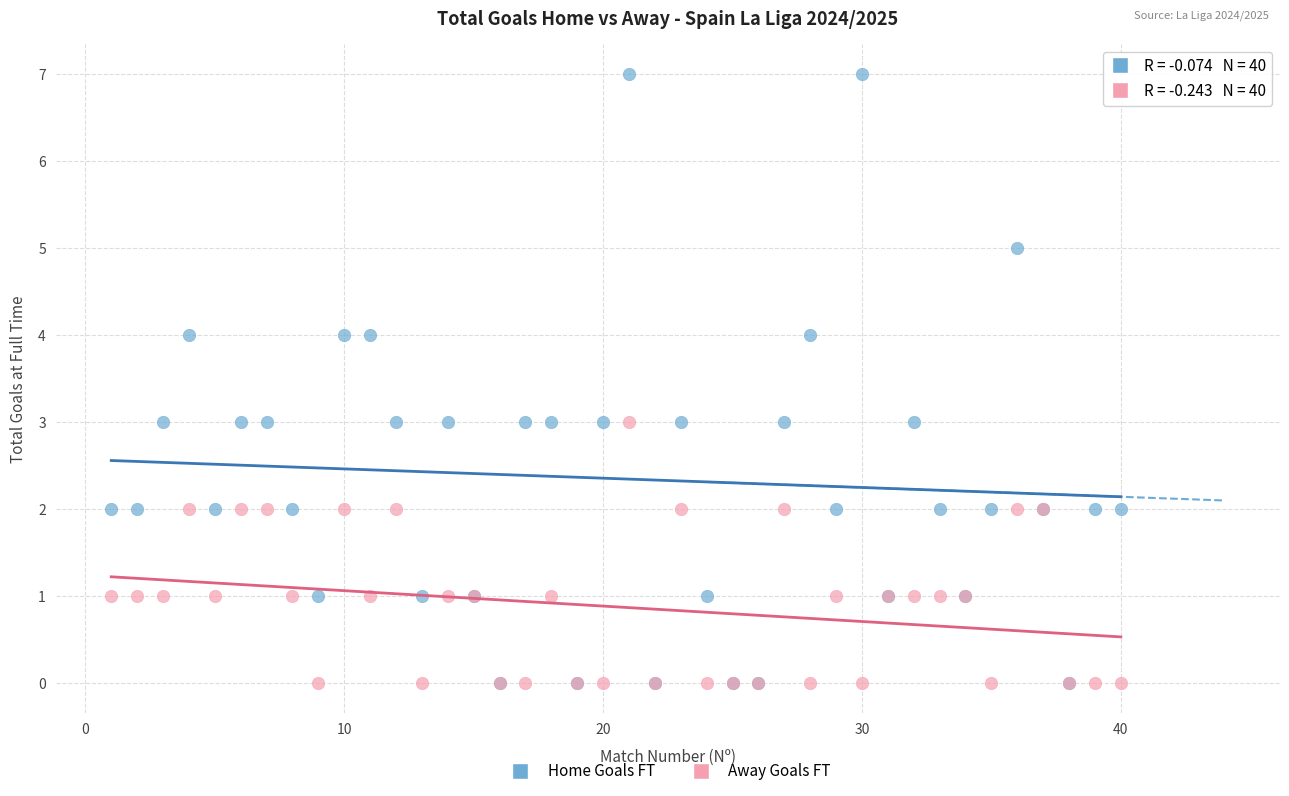

What are all the series names shown in the legend?

Home Goals FT, Away Goals FT